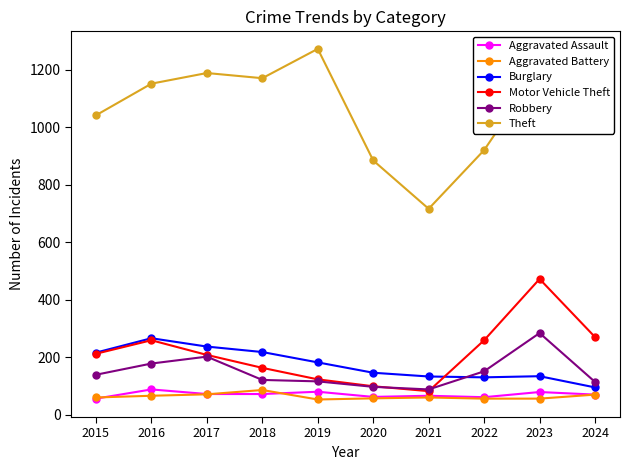

What is the spread (max minus min) of values at 2023?

1148